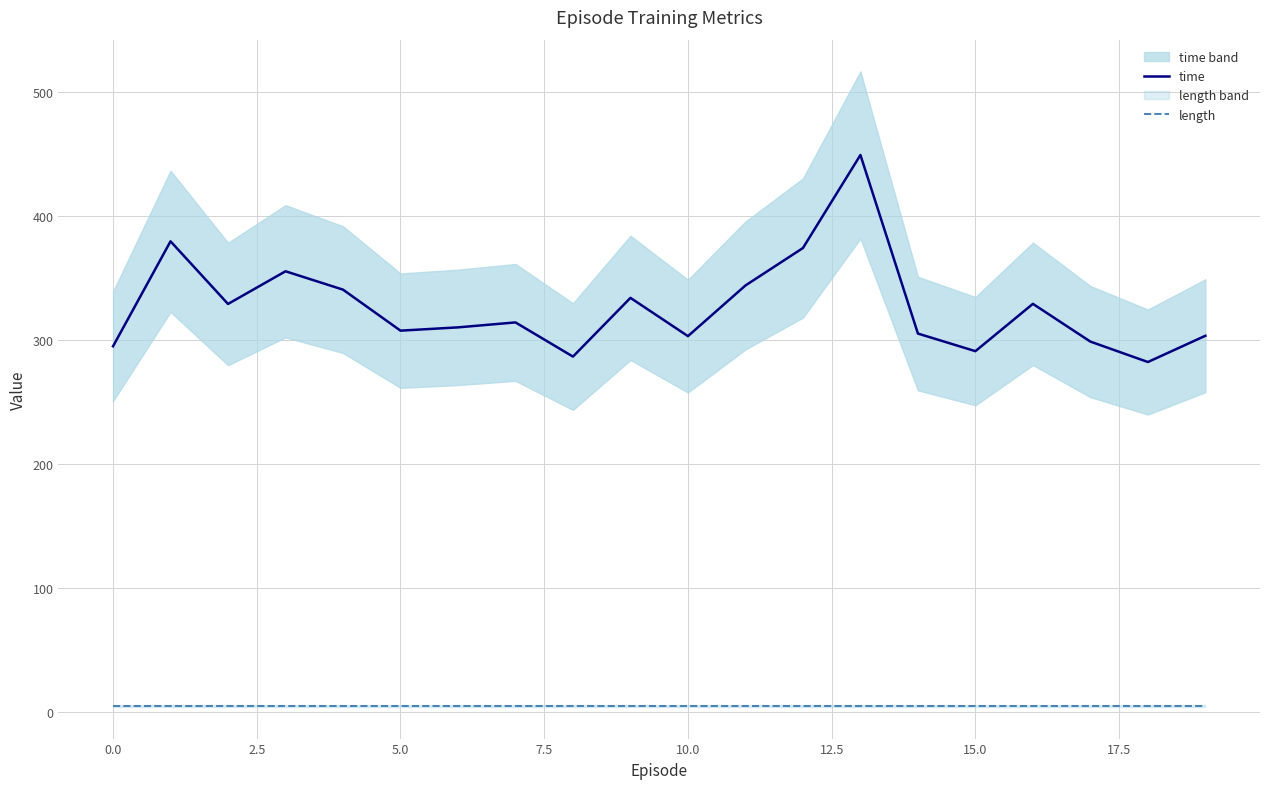

True or false: time and length cross at least once.

False